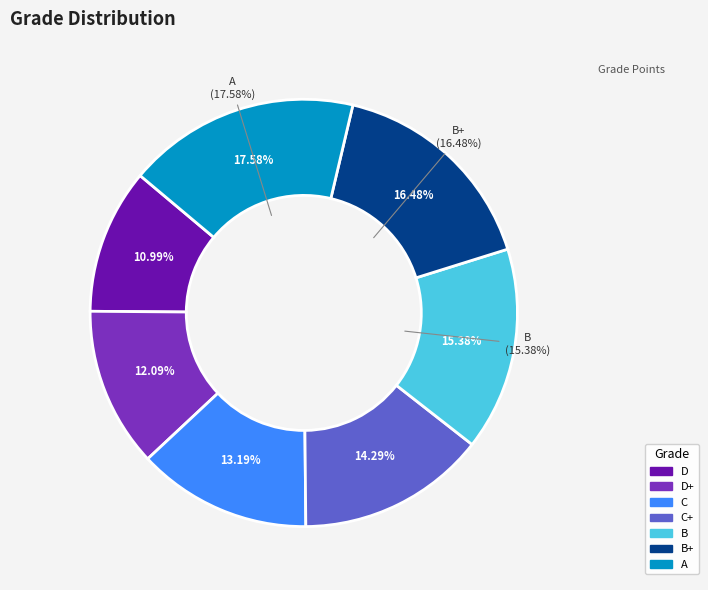

What percentage is NOT represented by D+?

87.9%